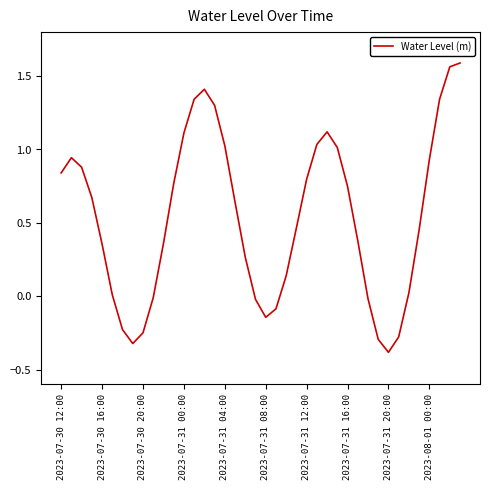

What is the smallest value displayed?

-0.4